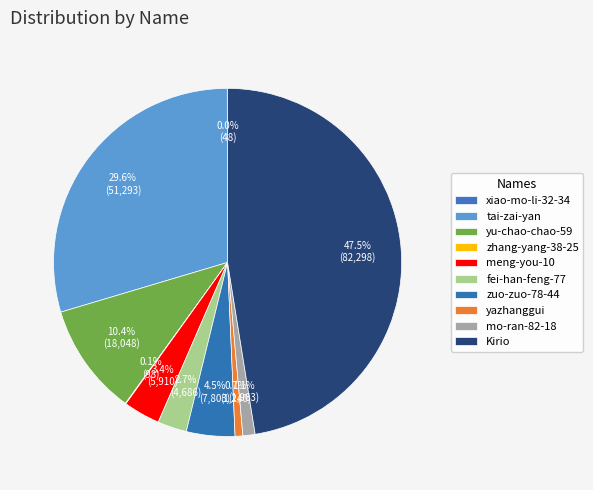

The meng-you-10 slice represents 3% of the pie. True or false?

True